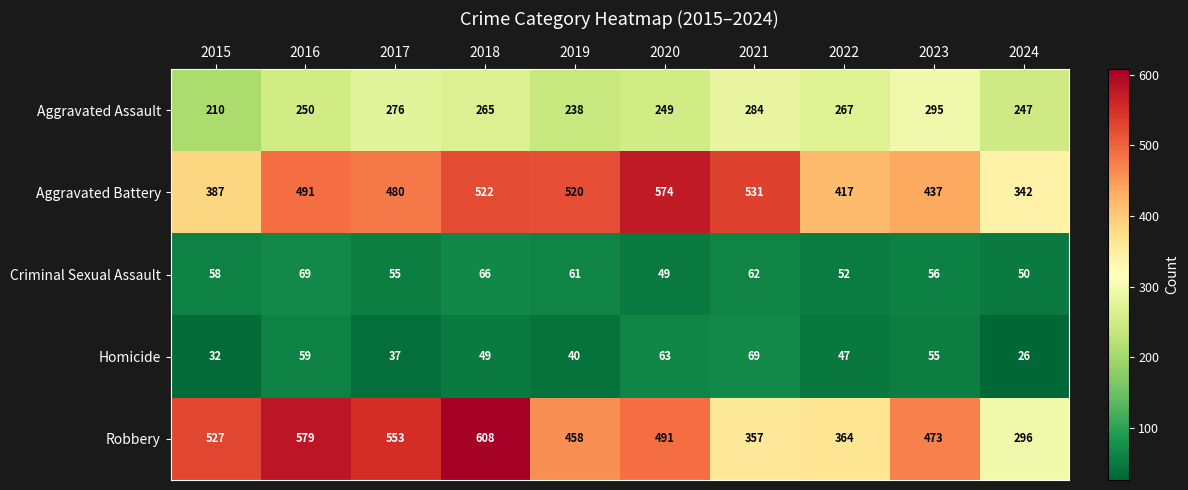

Which series has the largest range (max minus min)?

Robbery